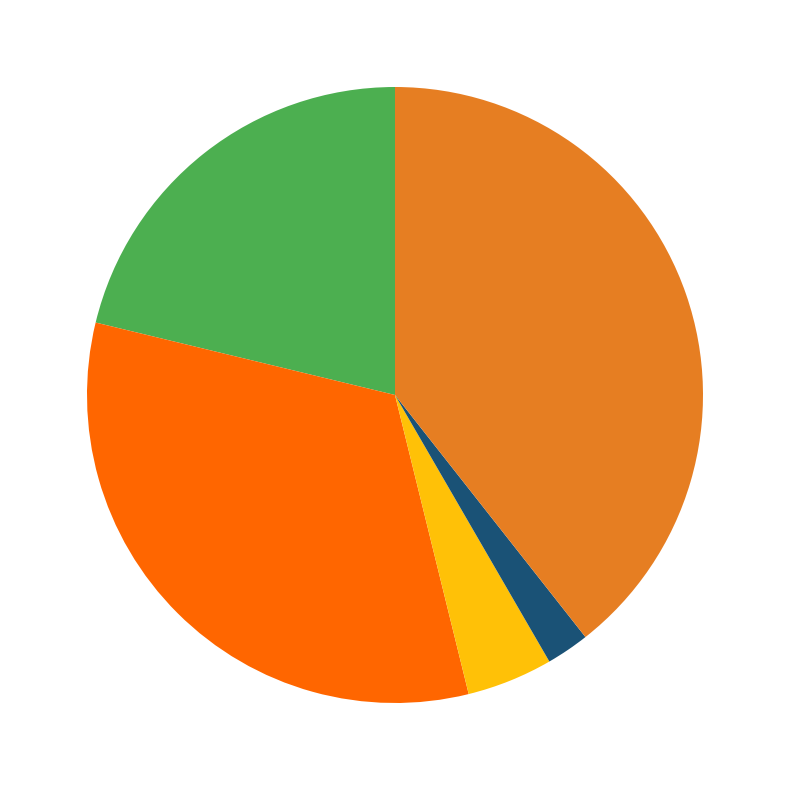

Does any single category account for the majority?

No